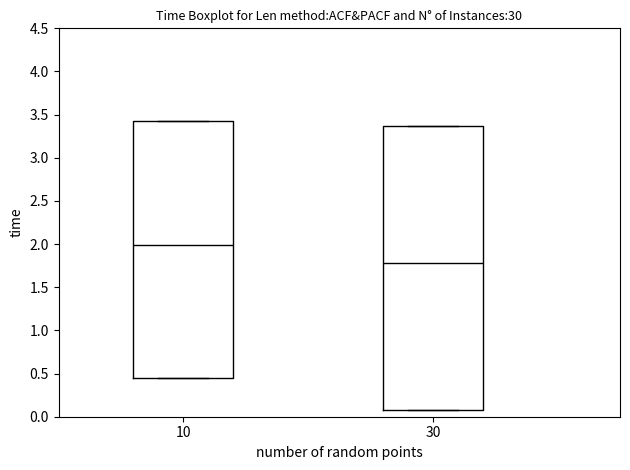

Which box has the highest median line?

10